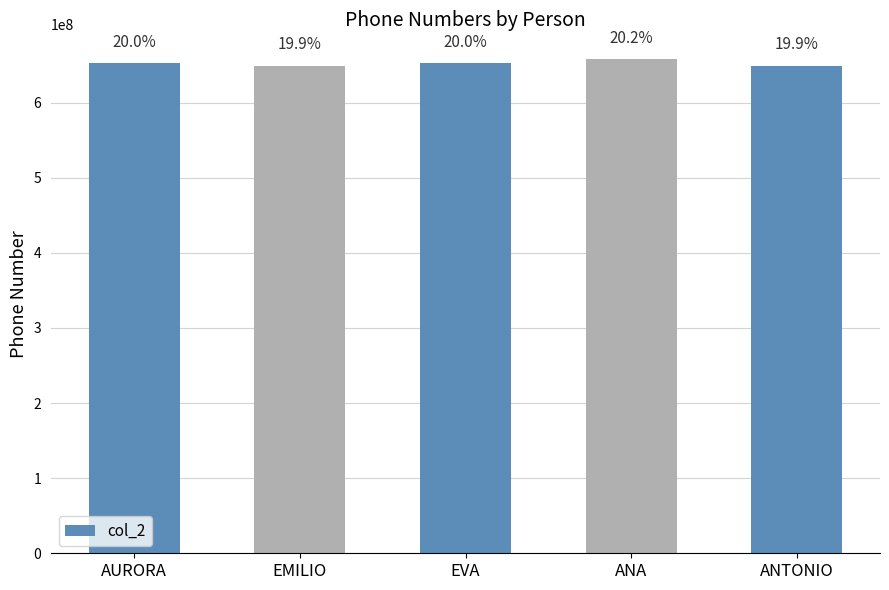

What is the difference between the maximum and minimum values?

8888889